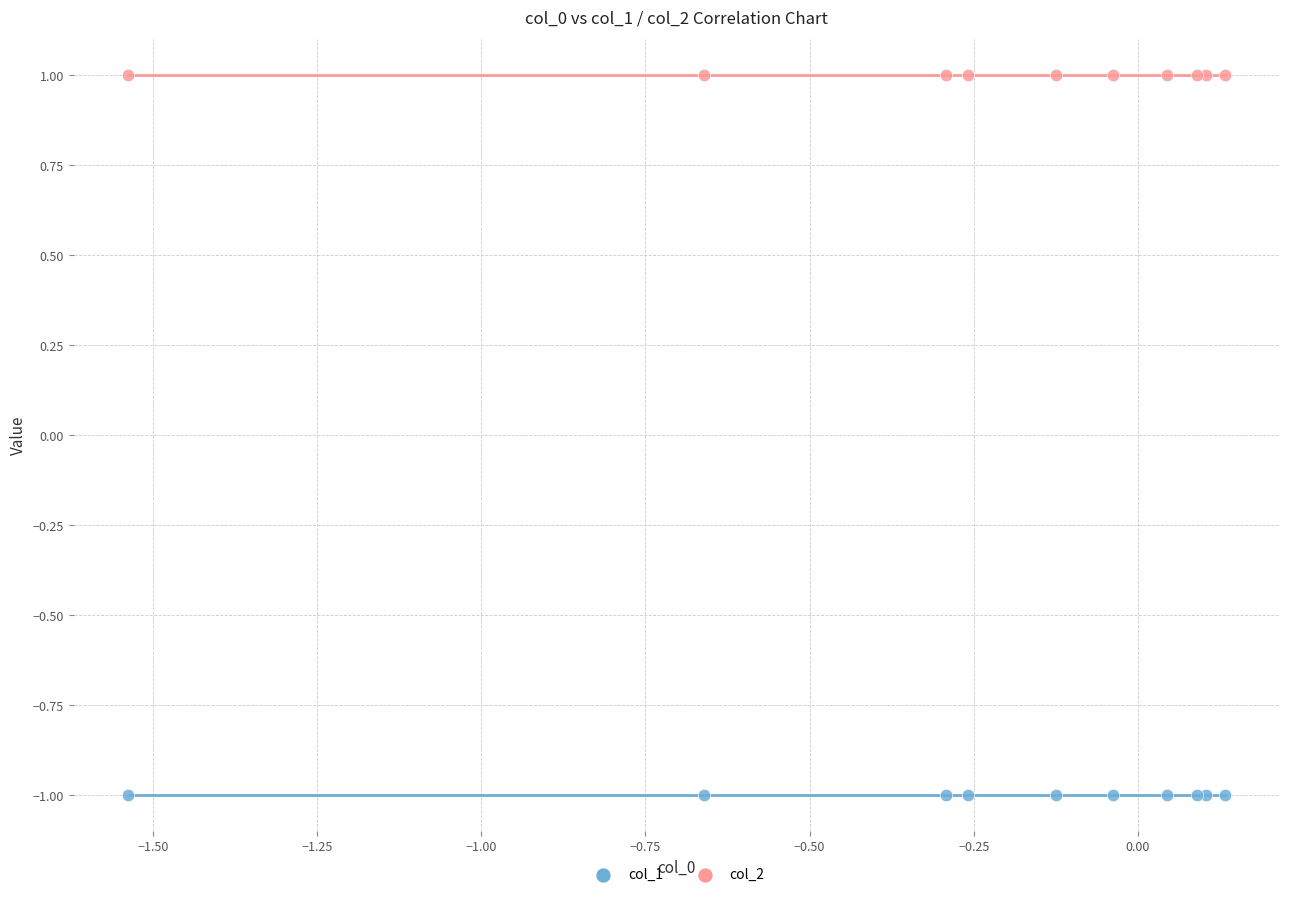

Which series reaches the minimum Y coordinate?

col_1